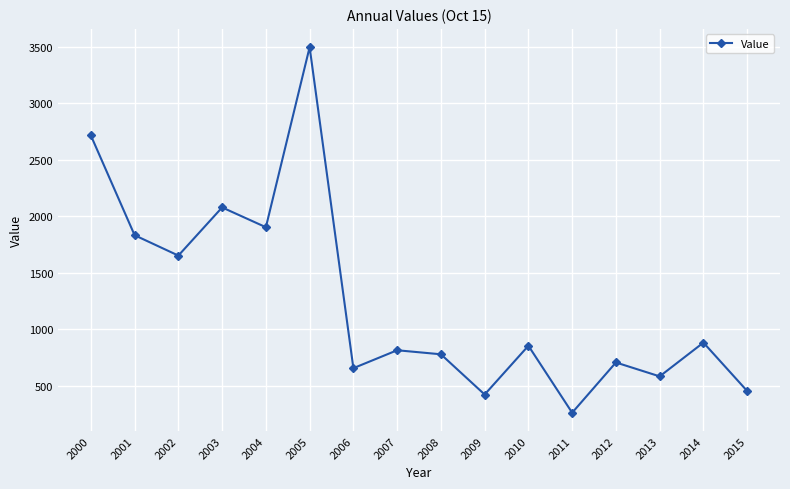

What is the greatest value displayed?

3498.2